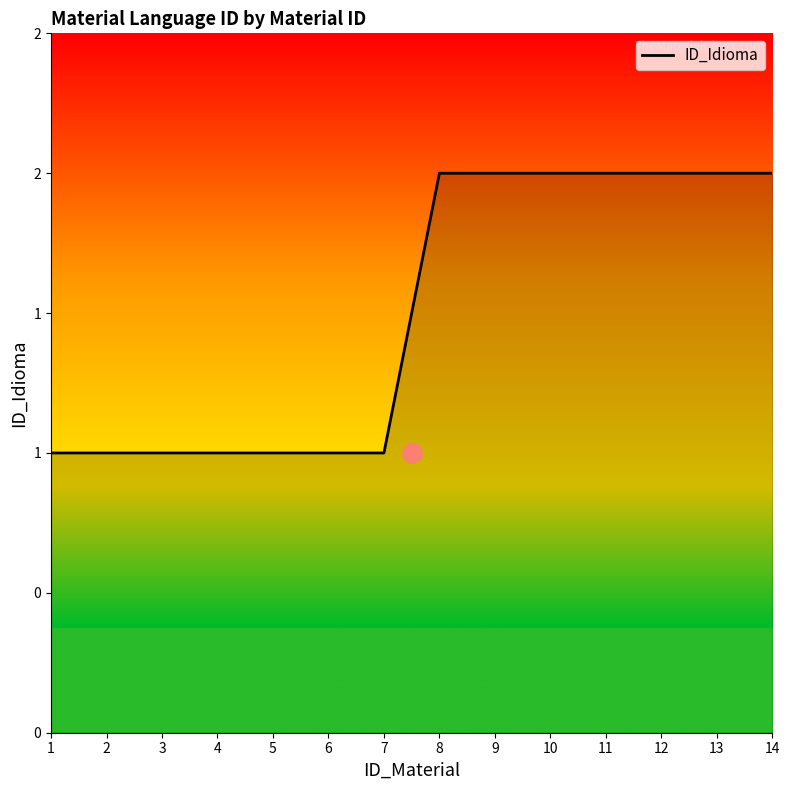

Is this an area chart (filled region under the line)?

Yes